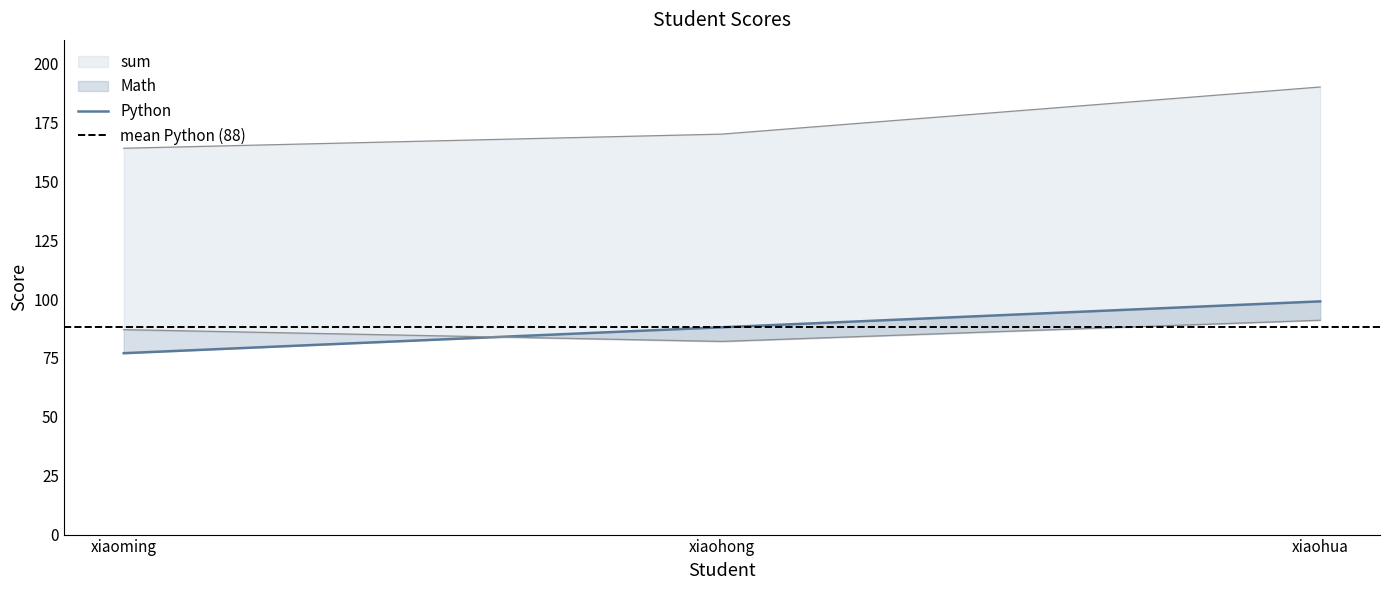

What are all the series names shown in the legend?

Python, Math, sum